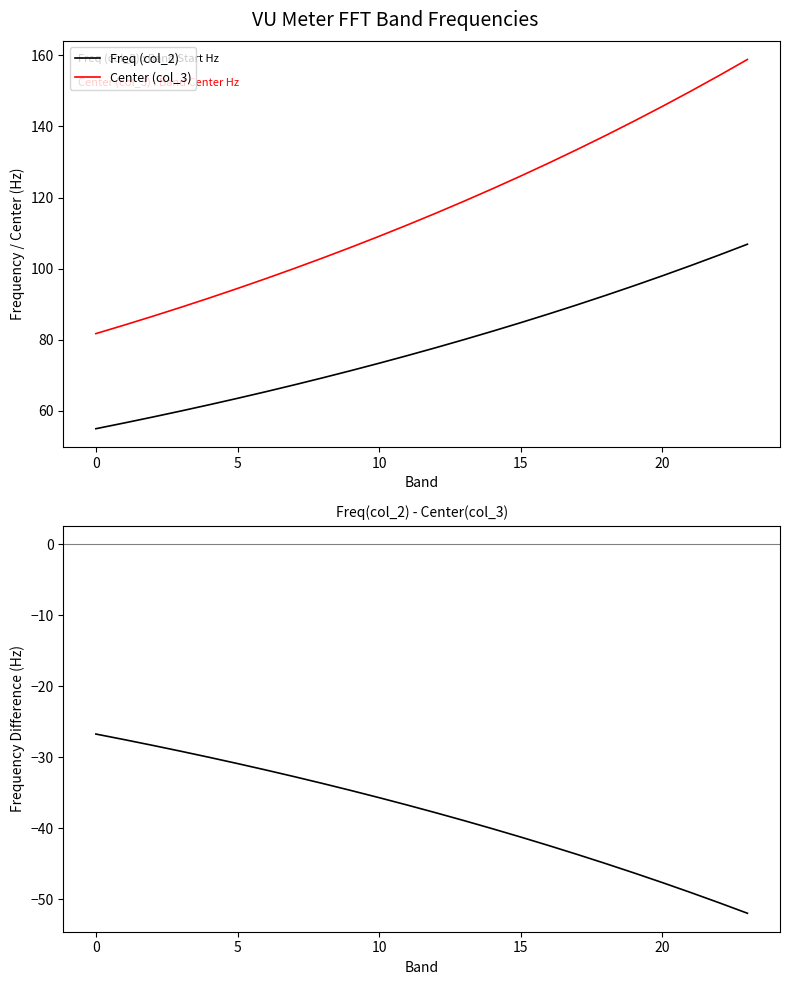

What is the value of the Freq (col_2) point at the 2nd from the left?

56.6